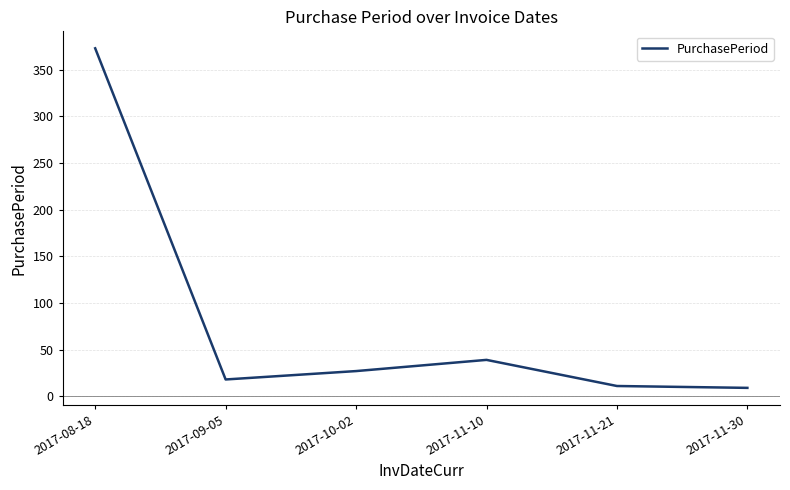

Reading left to right, list all the values displayed in this chart.

2017-08-18=373	2017-09-05=18	2017-10-02=27	2017-11-10=39	2017-11-21=11	2017-11-30=9